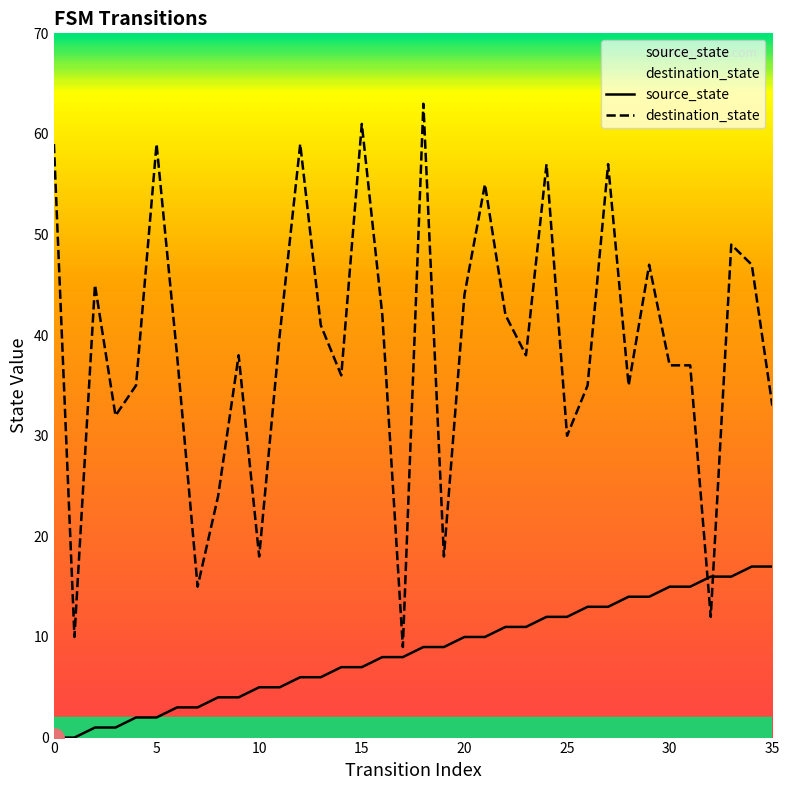

Count the number of data series in this chart.

2